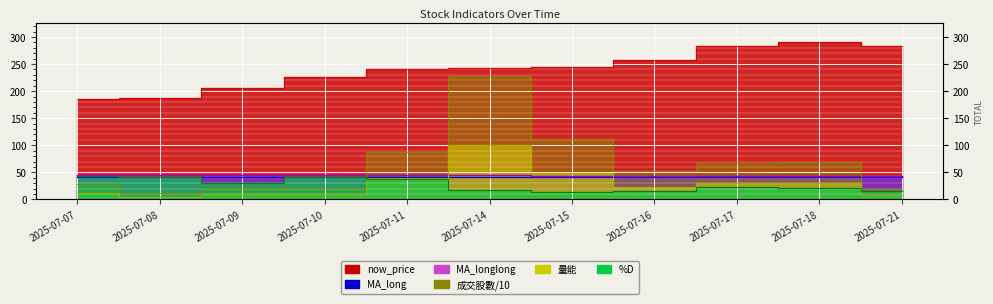

What is the lowest value of the %D series?

13.1